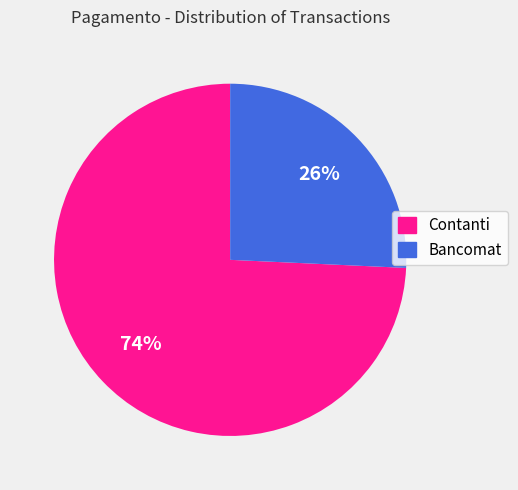

Count the number of slices in the pie.

2